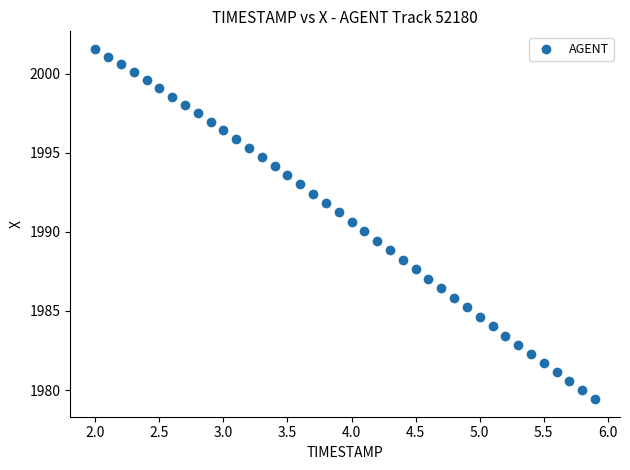

What is the range of Y values (max minus min)?

22.1